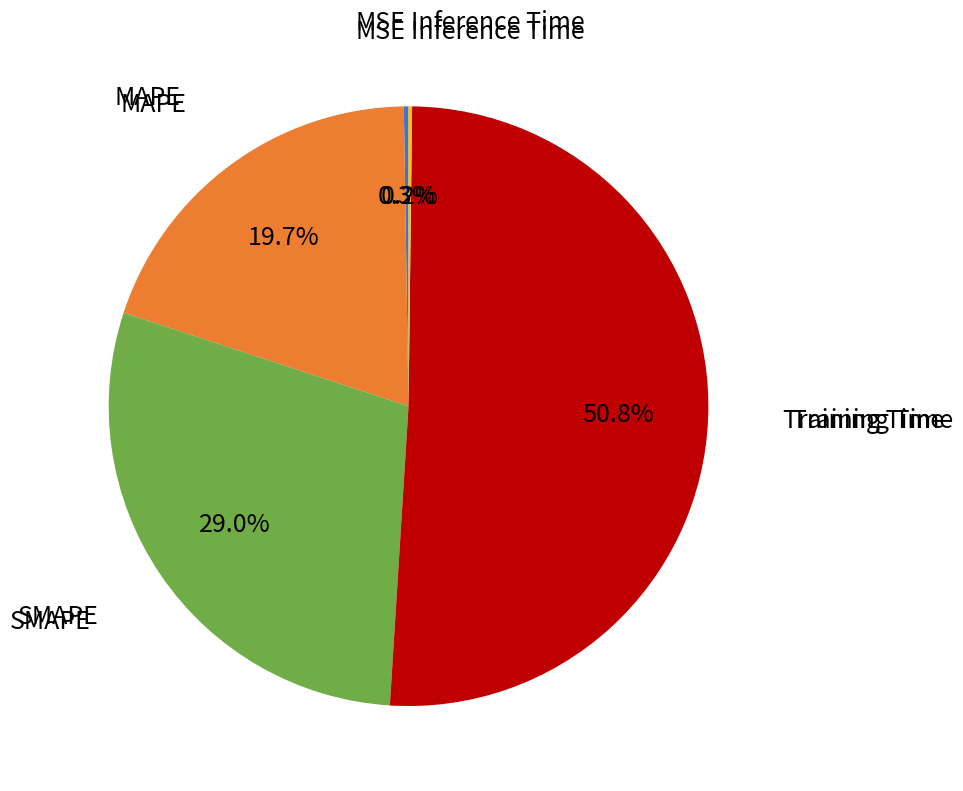

Is there any slice that represents more than half of the pie?

Yes